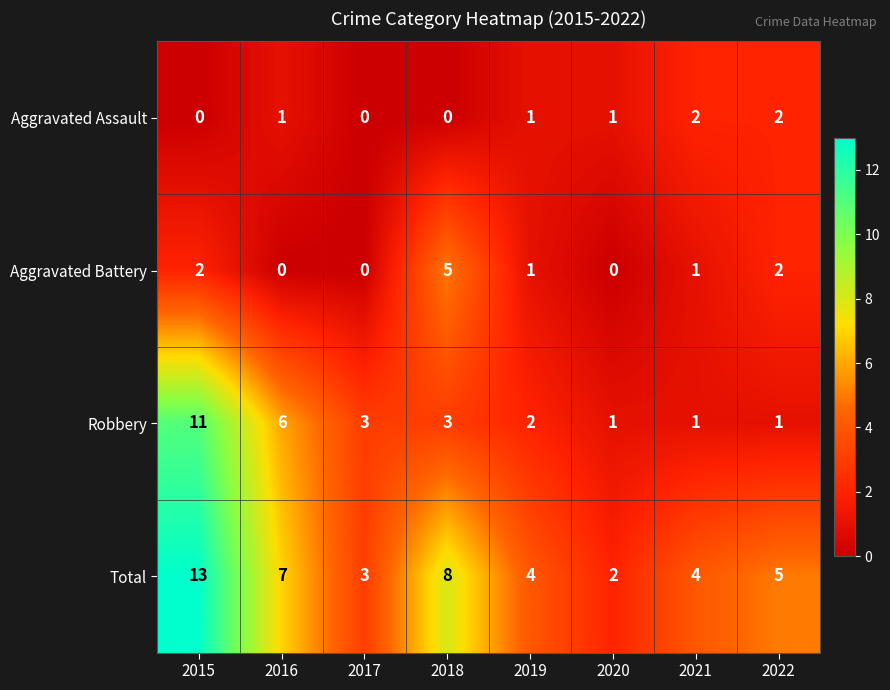

The value of Total at 2019 is 1. True or false?

False